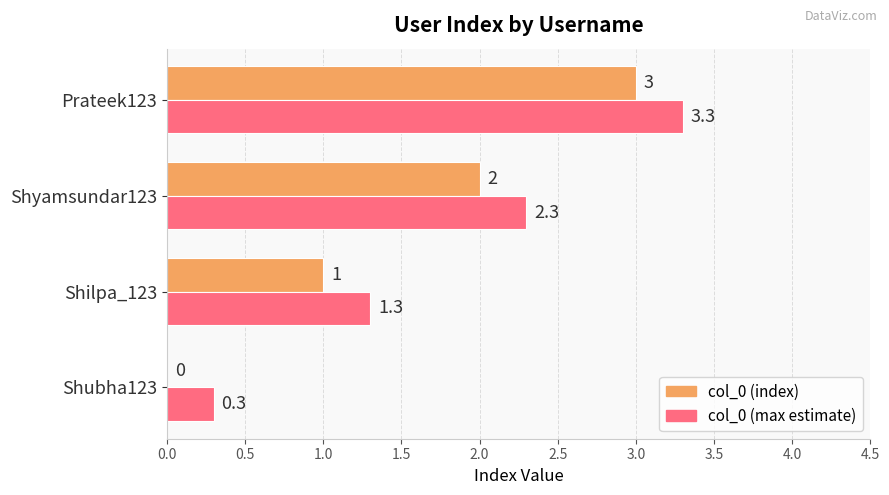

At which label is col_0 (max estimate) closest to 1?

Shilpa_123